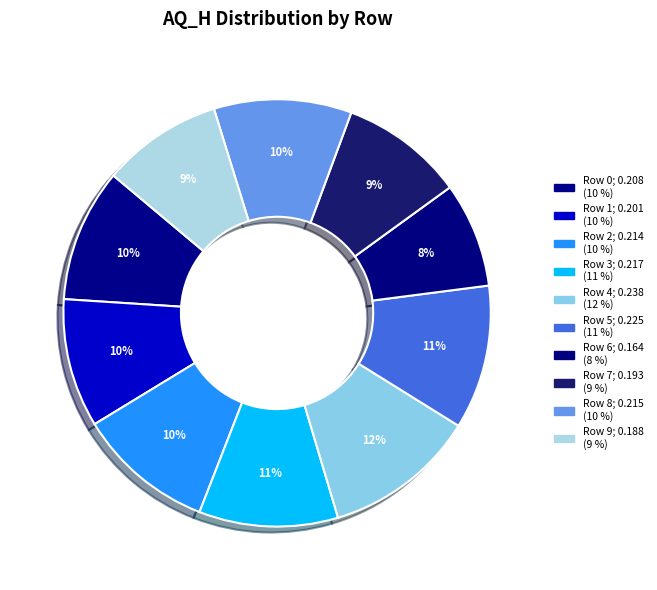

What percentage do Row 2 and Row 6 together represent?

18.3%